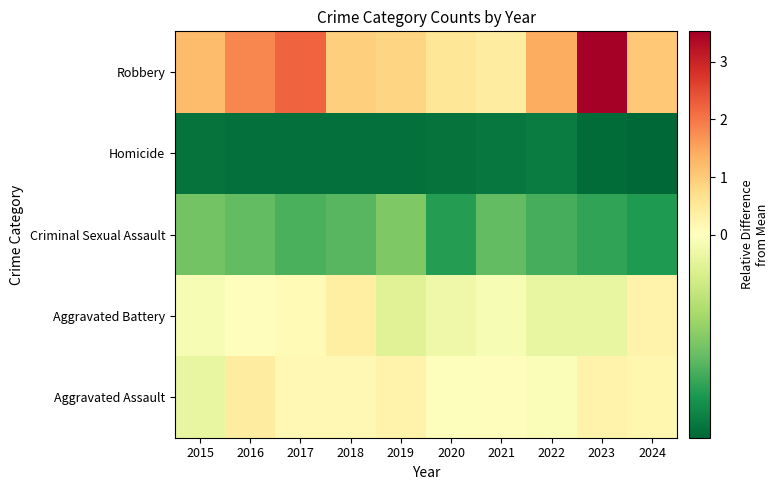

At which category is the sum across all series the highest?

2023